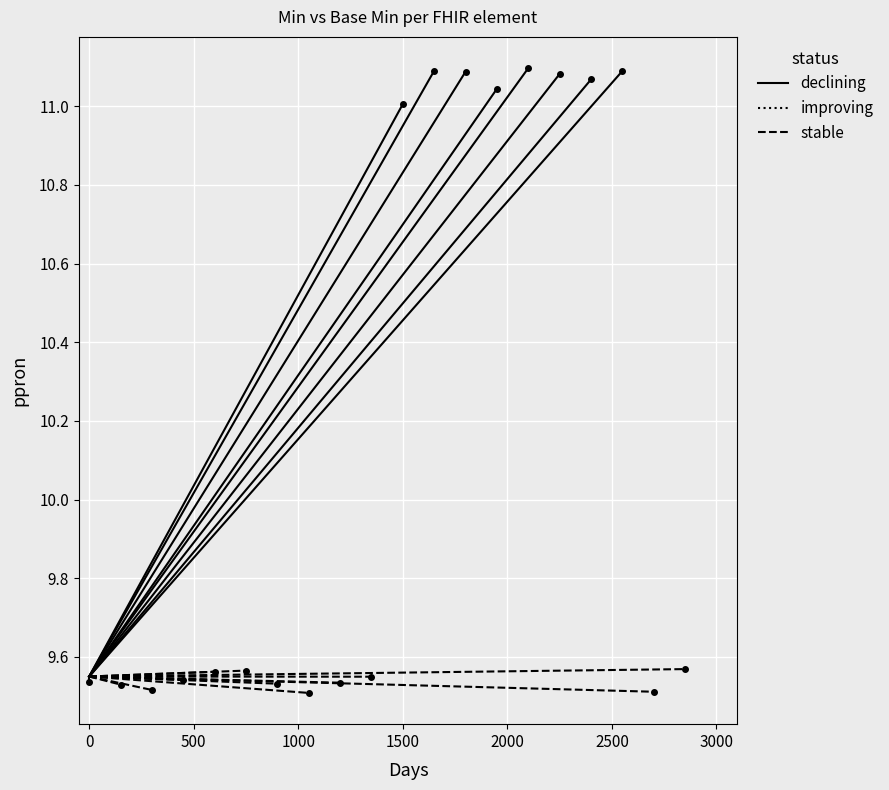

True or false: declining has a value of 3.0 at 0.

False